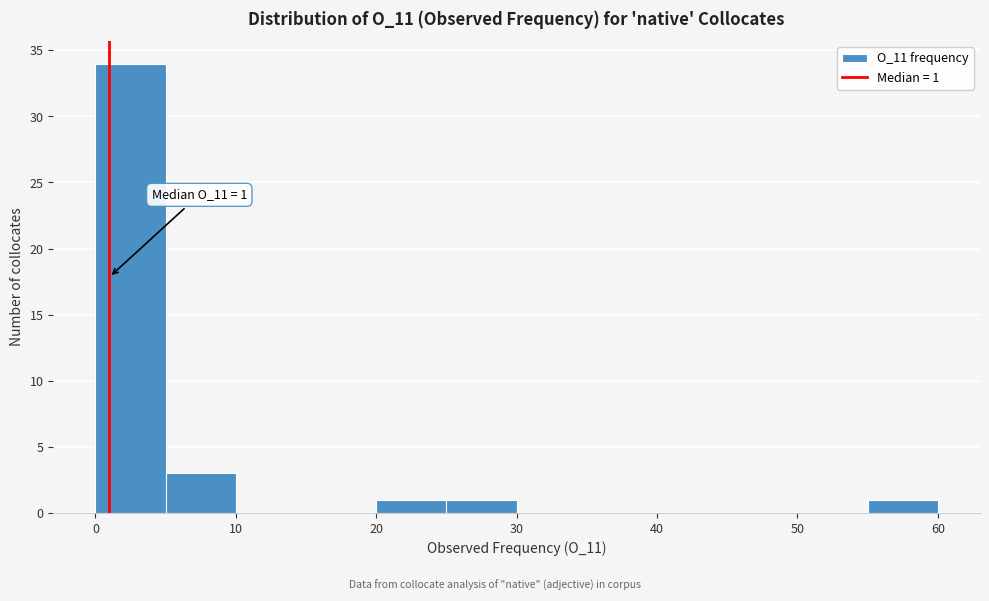

Which range on the x-axis has the tallest bar?

0 to 5